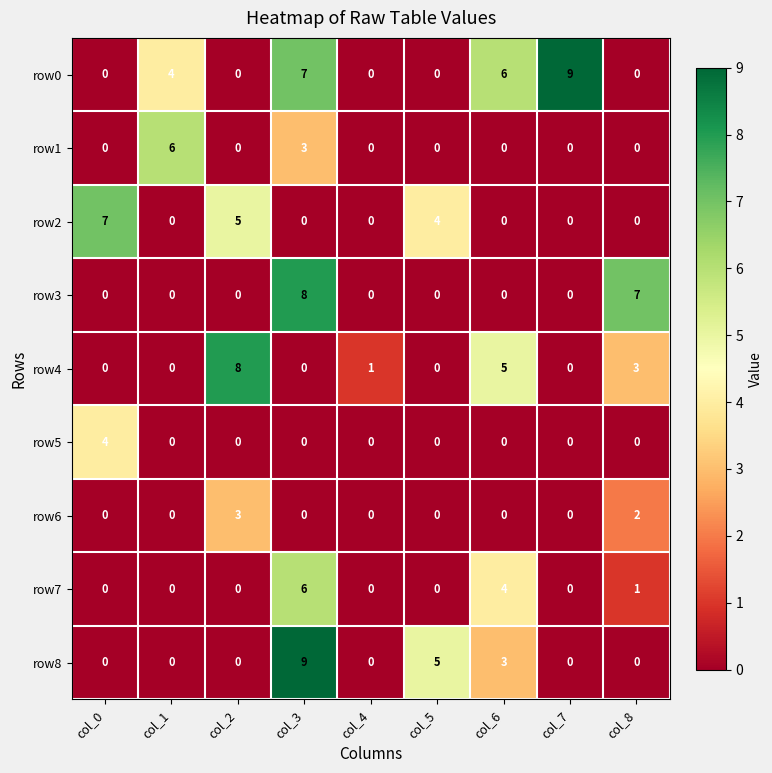

Where is row7 nearest to the value 3?

col_6